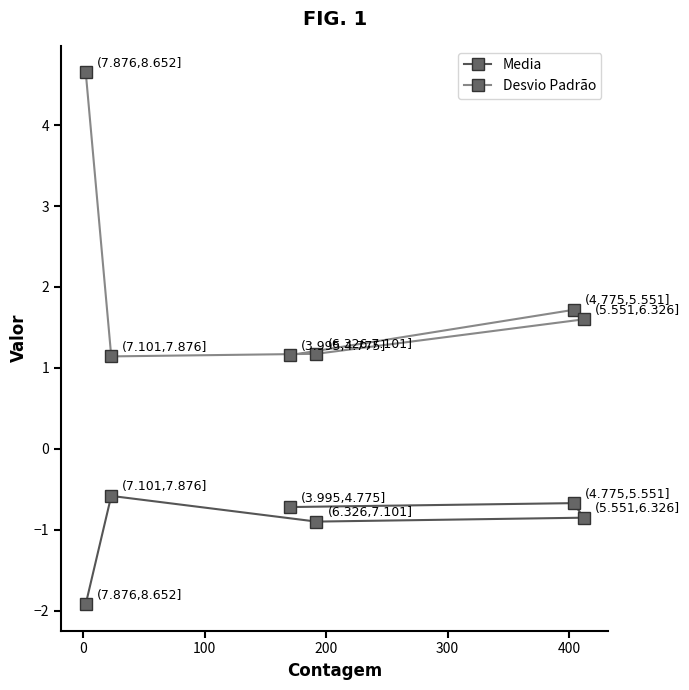

Rank the series by their maximum value, from lowest to highest.

Media, Desvio Padrão